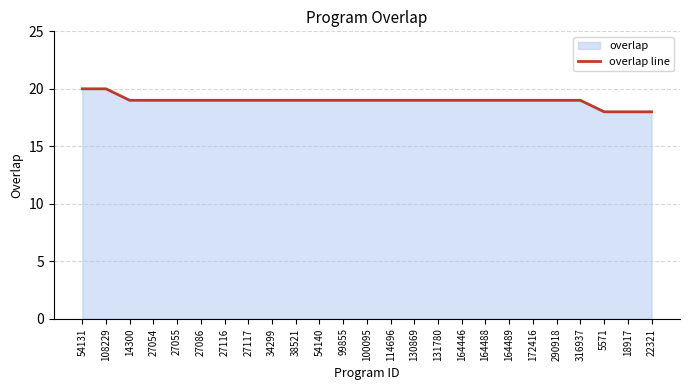

What is the value of the 16th point from the left?

19